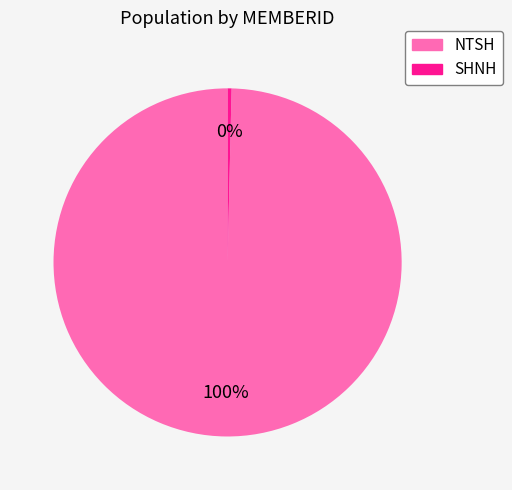

What percentage is the NTSH slice, to the nearest percent?

100%